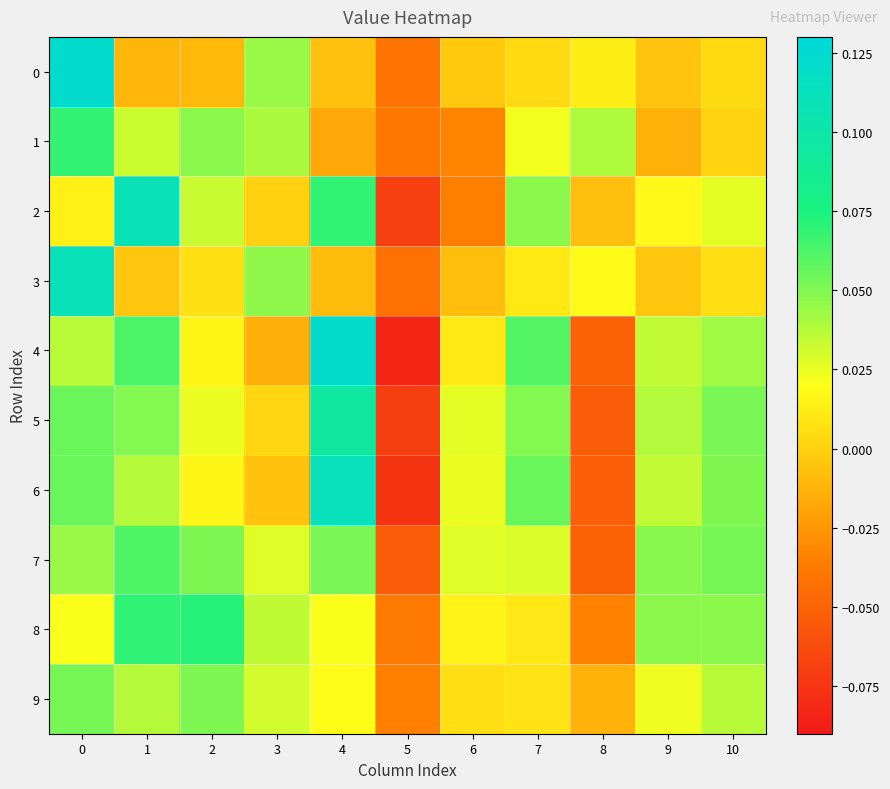

Reading left to right, what are all the values shown in this chart?

0: 0=0.1	1=-0.0	2=-0.0	3=0.0	4=-0.0	5=-0.0	6=-0.0	7=0.0	8=0.0	9=-0.0	10=0.0
1: 0=0.1	1=0.0	2=0.0	3=0.0	4=-0.0	5=-0.0	6=-0.0	7=0.0	8=0.0	9=-0.0	10=0.0
2: 0=0.0	1=0.1	2=0.0	3=0.0	4=0.1	5=-0.1	6=-0.0	7=0.0	8=-0.0	9=0.0	10=0.0
3: 0=0.1	1=-0.0	2=0.0	3=0.0	4=-0.0	5=-0.0	6=-0.0	7=0.0	8=0.0	9=-0.0	10=0.0
4: 0=0.0	1=0.1	2=0.0	3=-0.0	4=0.1	5=-0.1	6=0.0	7=0.1	8=-0.1	9=0.0	10=0.0
5: 0=0.1	1=0.0	2=0.0	3=0.0	4=0.1	5=-0.1	6=0.0	7=0.0	8=-0.1	9=0.0	10=0.1
6: 0=0.1	1=0.0	2=0.0	3=-0.0	4=0.1	5=-0.1	6=0.0	7=0.1	8=-0.1	9=0.0	10=0.1
7: 0=0.0	1=0.1	2=0.1	3=0.0	4=0.1	5=-0.1	6=0.0	7=0.0	8=-0.1	9=0.0	10=0.1
8: 0=0.0	1=0.1	2=0.1	3=0.0	4=0.0	5=-0.0	6=0.0	7=0.0	8=-0.0	9=0.0	10=0.0
9: 0=0.1	1=0.0	2=0.1	3=0.0	4=0.0	5=-0.0	6=0.0	7=0.0	8=-0.0	9=0.0	10=0.0